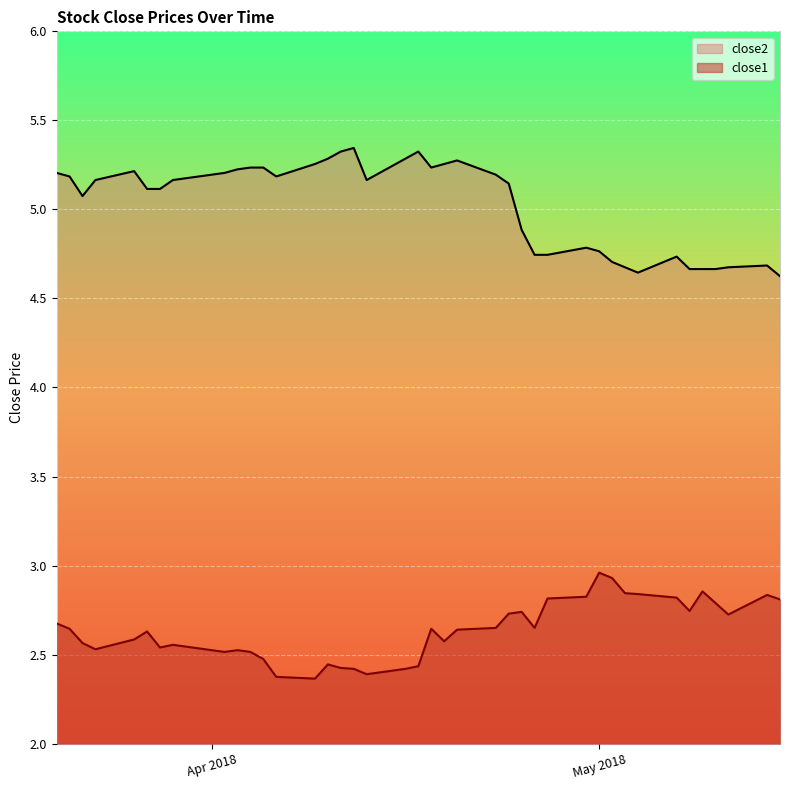

Reading left to right, list all the values displayed in this chart.

close1: 2.7	2.6	2.6	2.5	2.6	2.6	2.5	2.6	2.5	2.5	2.5	2.5	2.4	2.4	2.4	2.4	2.4	2.4	2.4	2.4	2.6	2.6	2.6	2.6	2.7	2.7	2.6	2.8	2.8	3.0	2.9	2.8	2.8	2.8	2.7	2.9	2.8	2.7	2.8	2.8
close2: 5.2	5.2	5.1	5.2	5.2	5.1	5.1	5.2	5.2	5.2	5.2	5.2	5.2	5.3	5.3	5.3	5.3	5.2	5.3	5.3	5.2	5.3	5.3	5.2	5.1	4.9	4.7	4.7	4.8	4.8	4.7	4.7	4.6	4.7	4.7	4.7	4.7	4.7	4.7	4.6